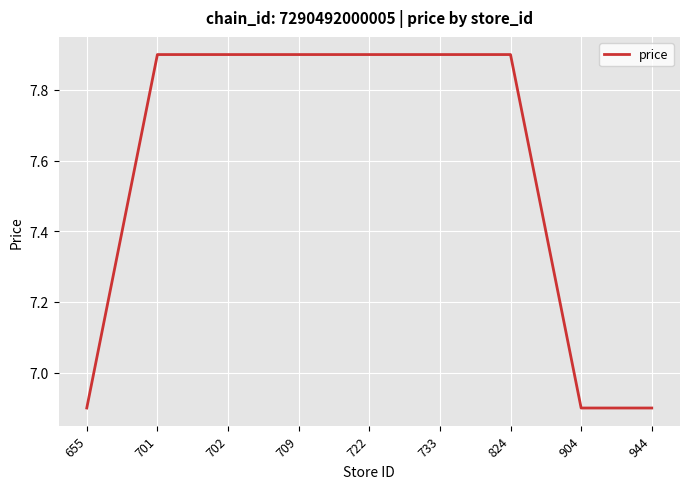

Reading left to right, transcribe all the data shown in this chart.

6.9	7.9	7.9	7.9	7.9	7.9	7.9	6.9	6.9